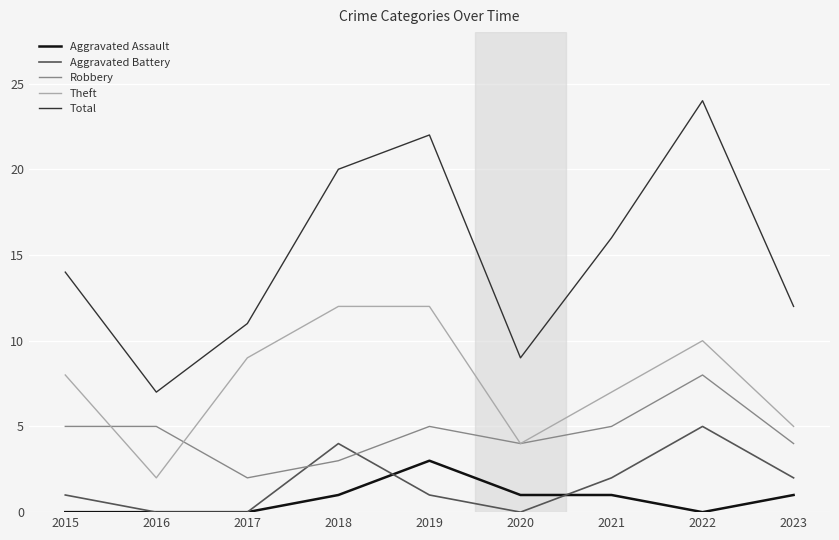

True or false: Theft has more than 2 interior local peaks.

False